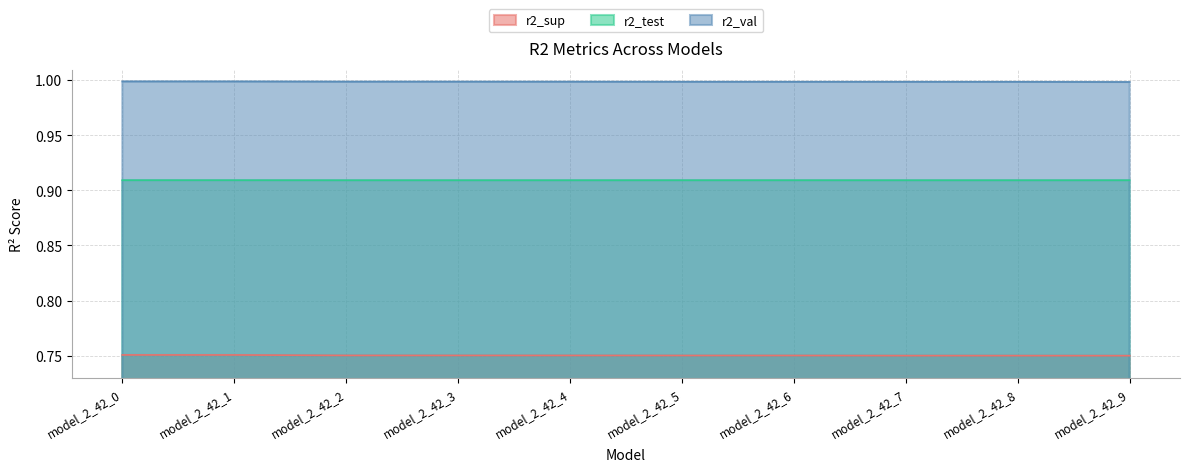

Rank the series by their average value, from lowest to highest.

r2_sup, r2_test, r2_val